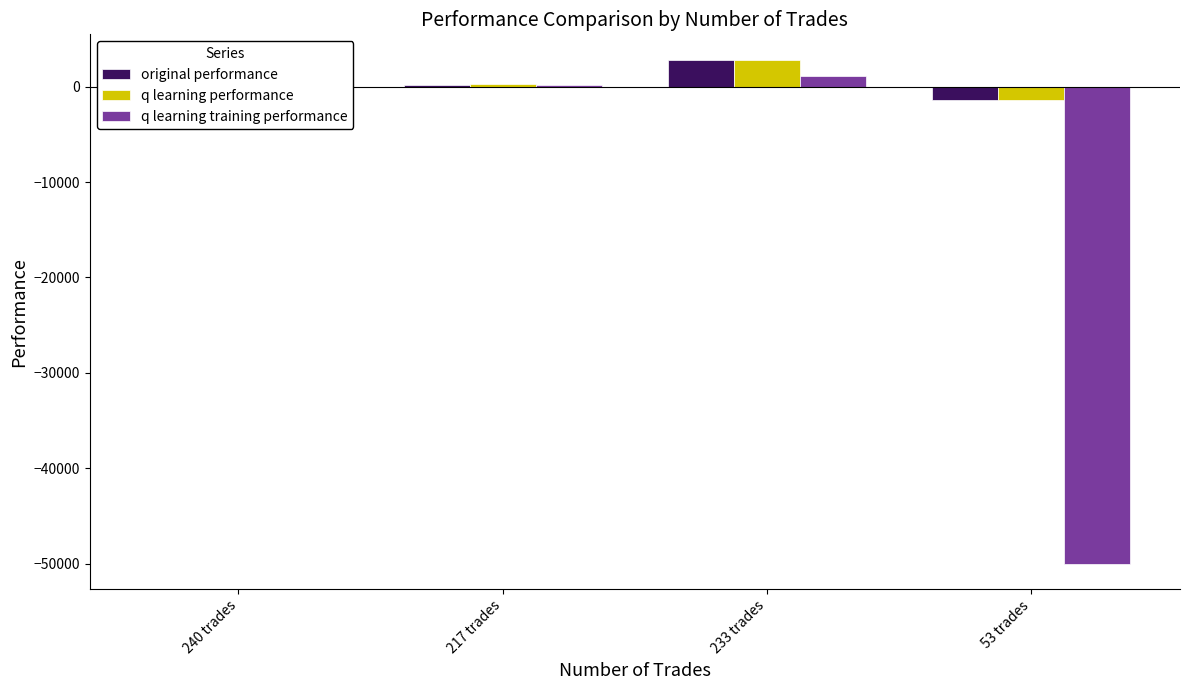

Count the number of categories in the chart.

4